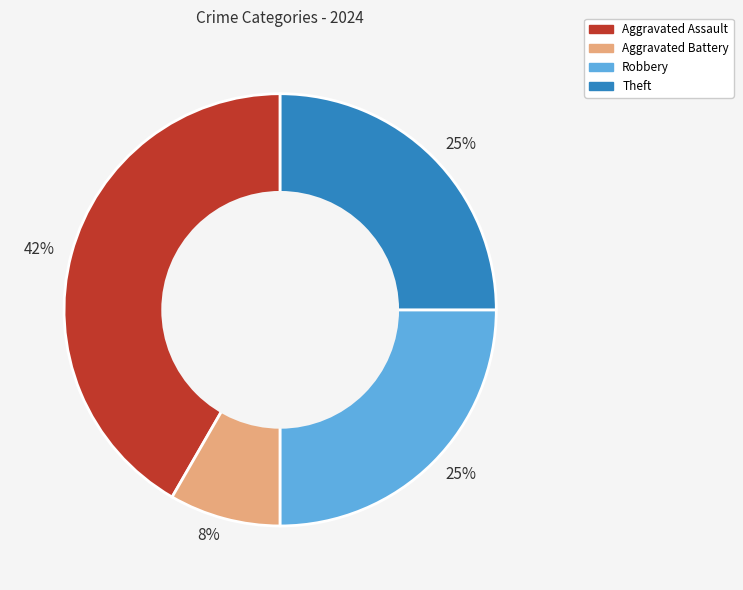

To the nearest percent, what is the average slice percentage?

25%